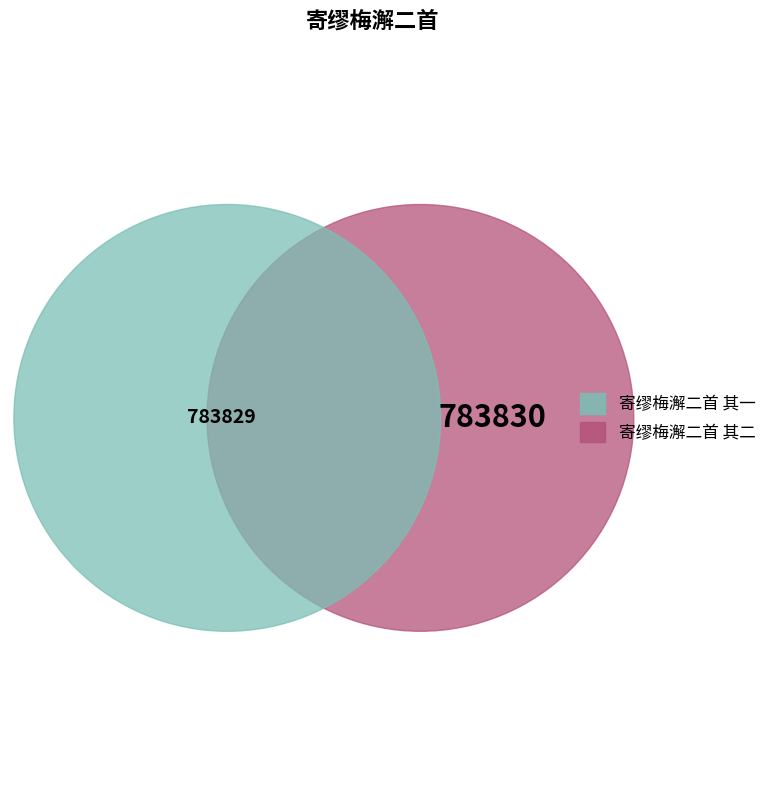

What percentage is the 寄缪梅澥二首 其二 slice, to the nearest percent?

50%